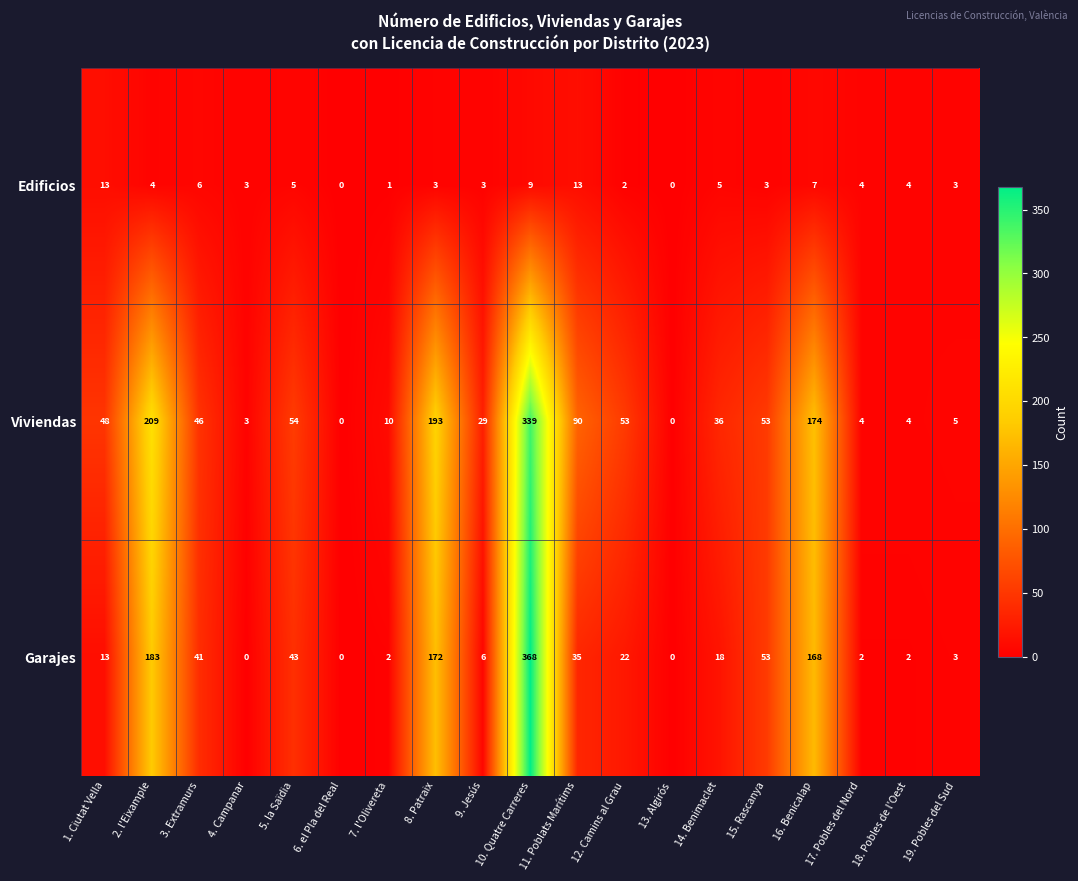

How many categories are shown in the chart?

19